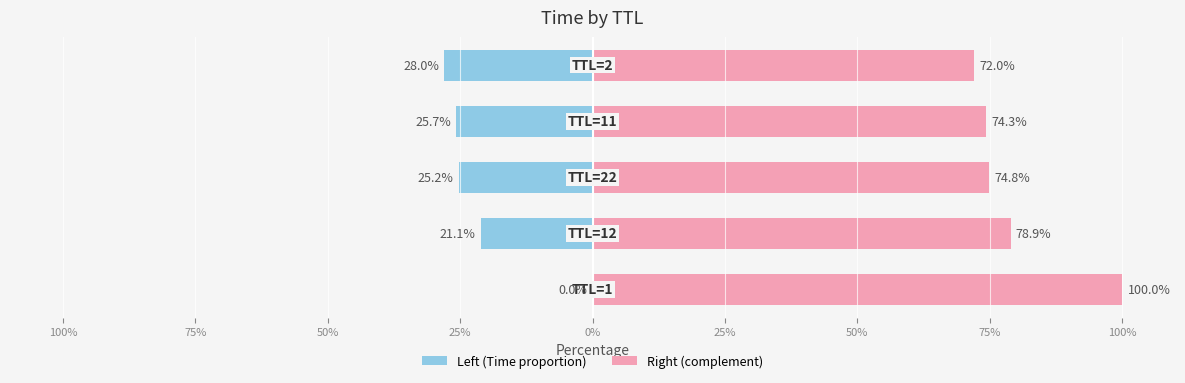

Are the bars horizontal?

Yes